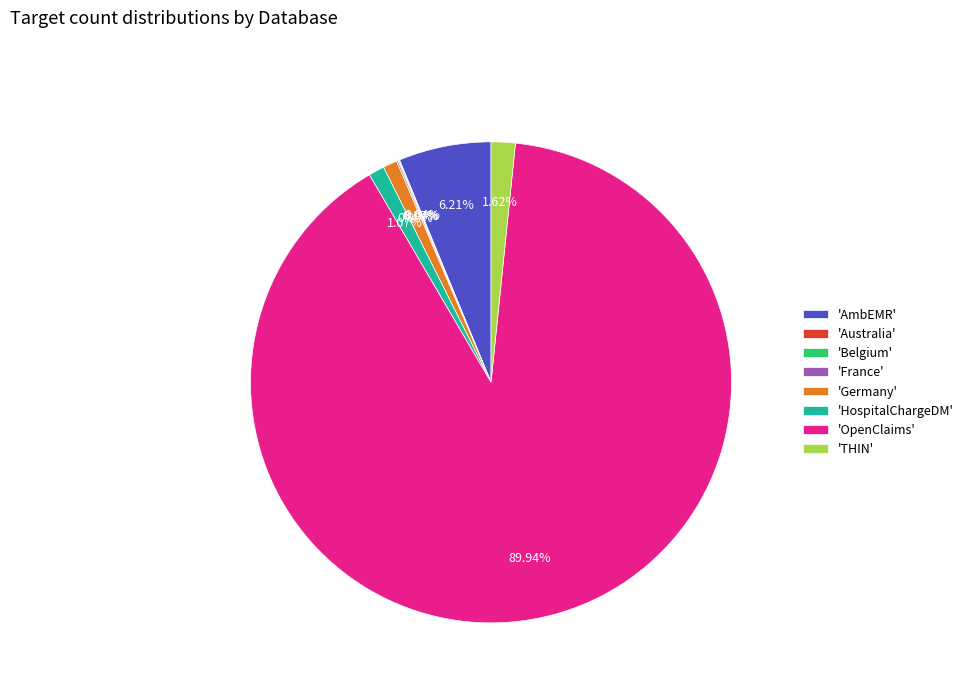

Does 'OpenClaims' represent more than half of the total?

Yes